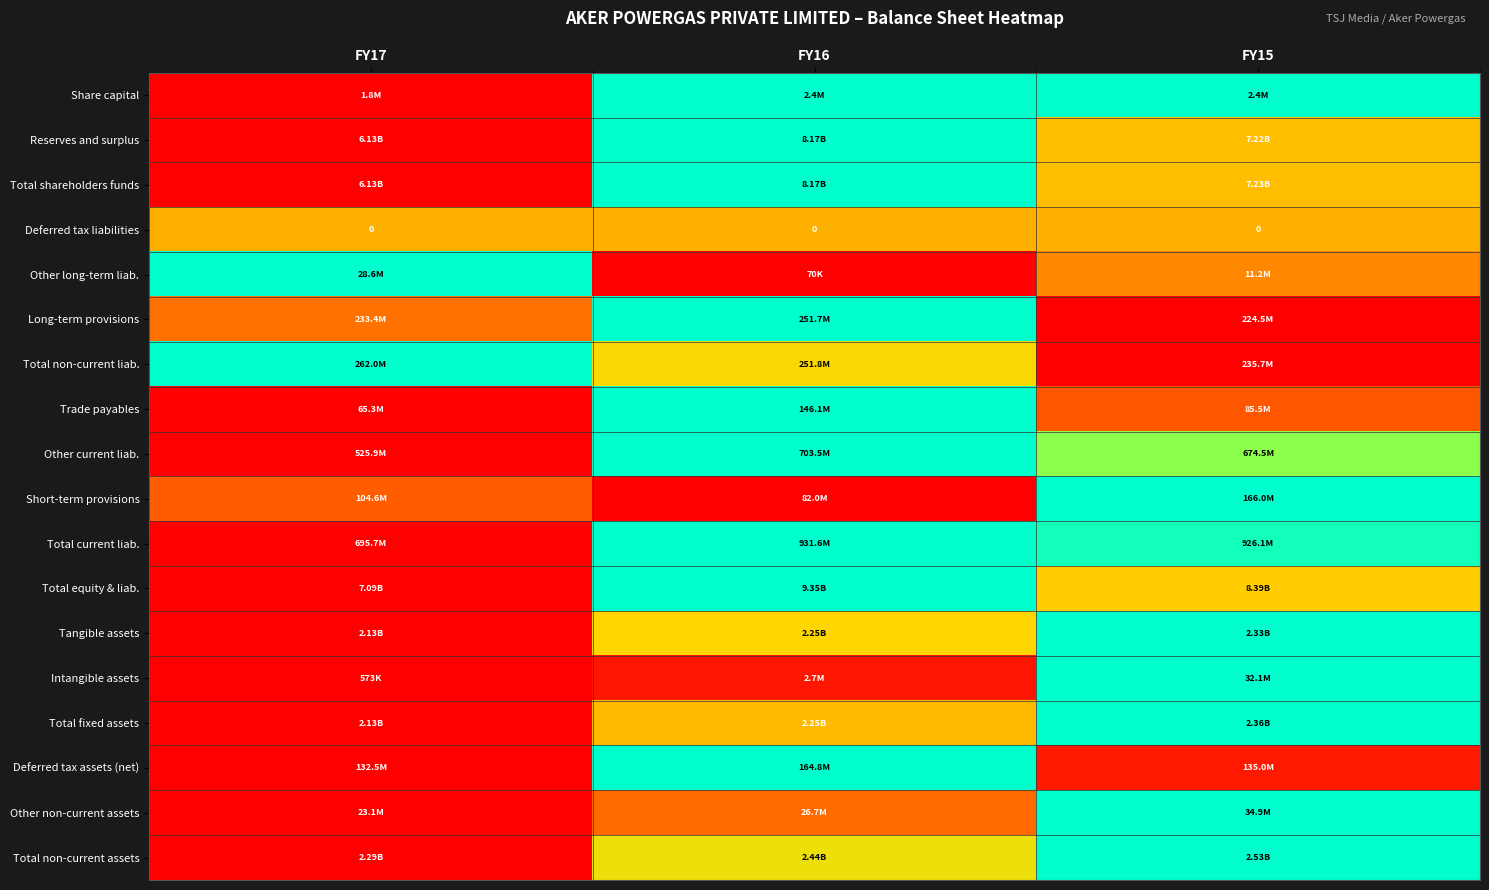

At how many categories does at least one series exceed 0?

3